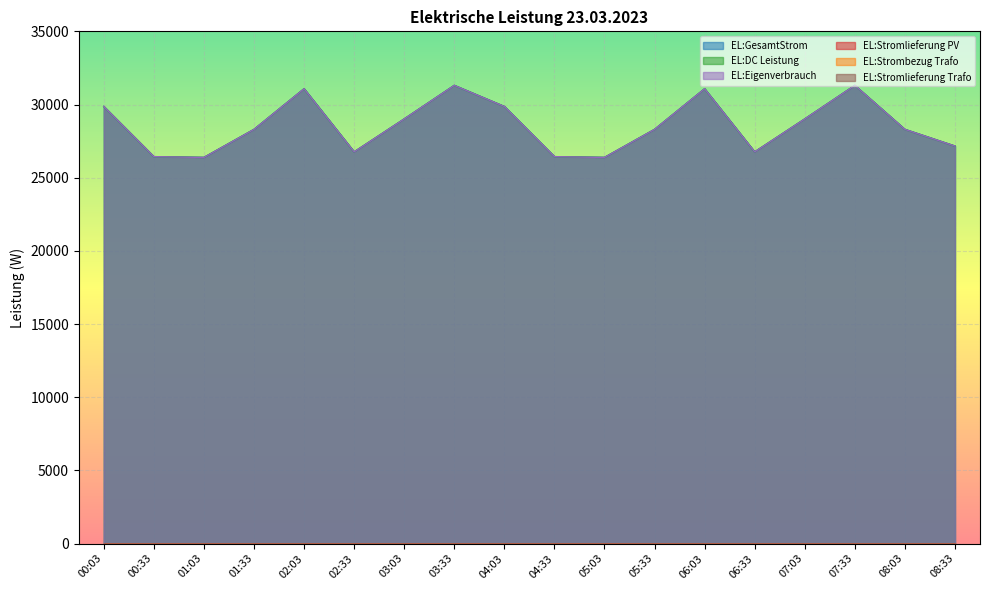

What position from the left is 00:03?

1